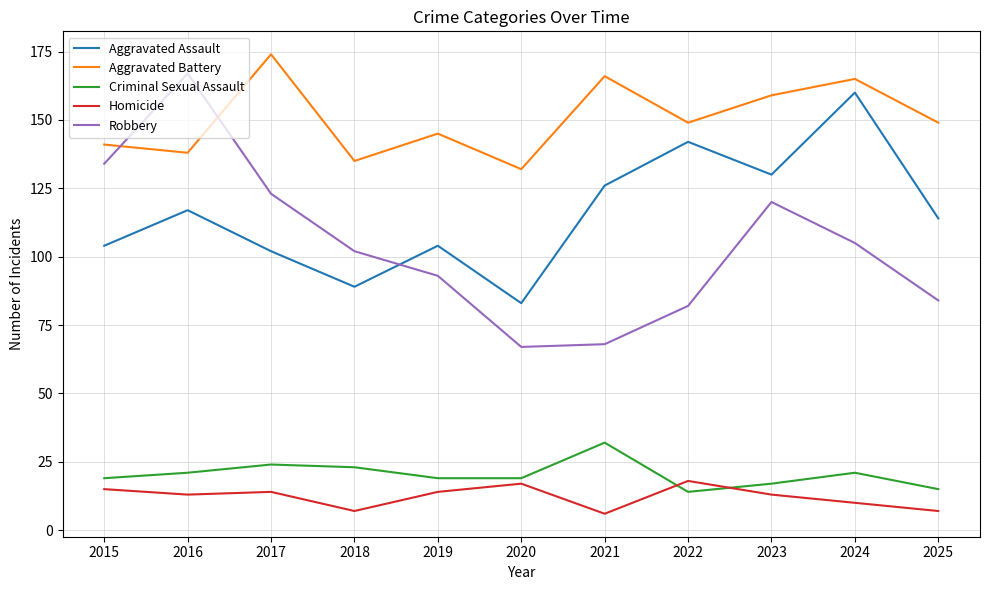

Reading left to right, list all the values displayed in this chart.

Aggravated Assault: 2015=104	2016=117	2017=102	2018=89	2019=104	2020=83	2021=126	2022=142	2023=130	2024=160	2025=114
Aggravated Battery: 2015=141	2016=138	2017=174	2018=135	2019=145	2020=132	2021=166	2022=149	2023=159	2024=165	2025=149
Criminal Sexual Assault: 2015=19	2016=21	2017=24	2018=23	2019=19	2020=19	2021=32	2022=14	2023=17	2024=21	2025=15
Homicide: 2015=15	2016=13	2017=14	2018=7	2019=14	2020=17	2021=6	2022=18	2023=13	2024=10	2025=7
Robbery: 2015=134	2016=167	2017=123	2018=102	2019=93	2020=67	2021=68	2022=82	2023=120	2024=105	2025=84